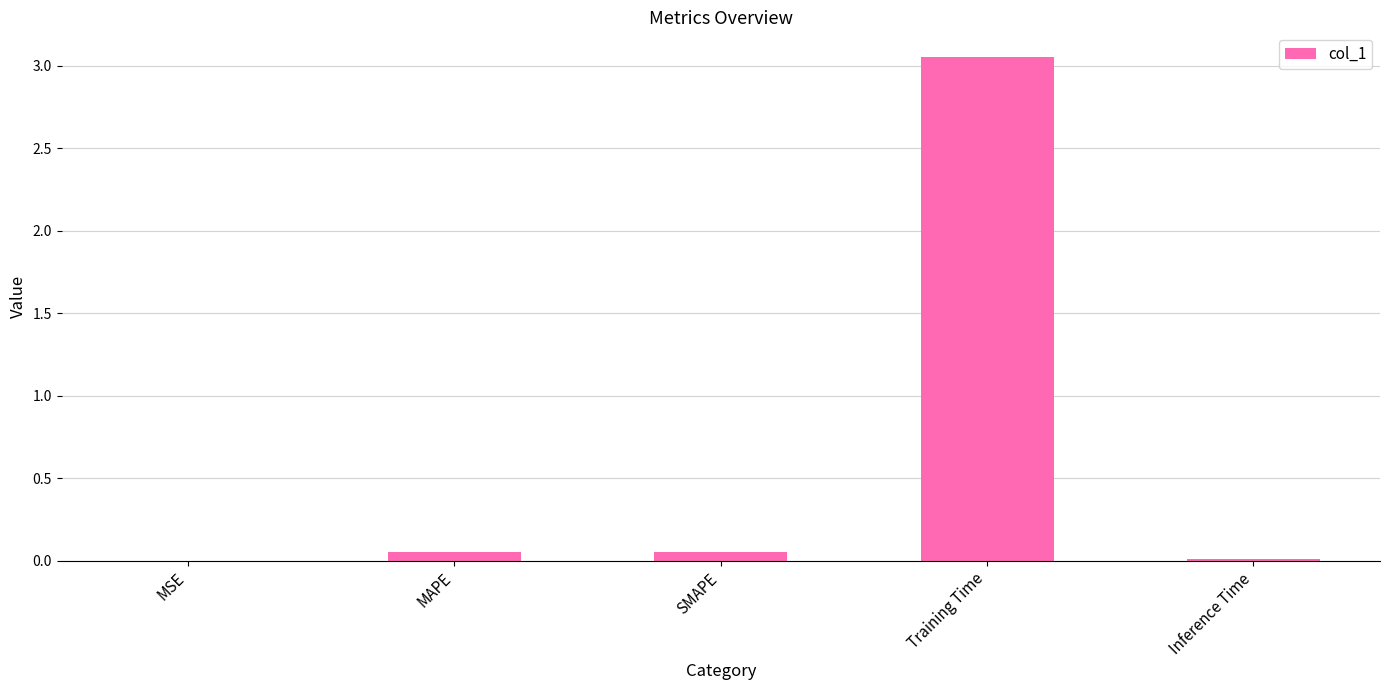

What is the sum of all values?

3.2